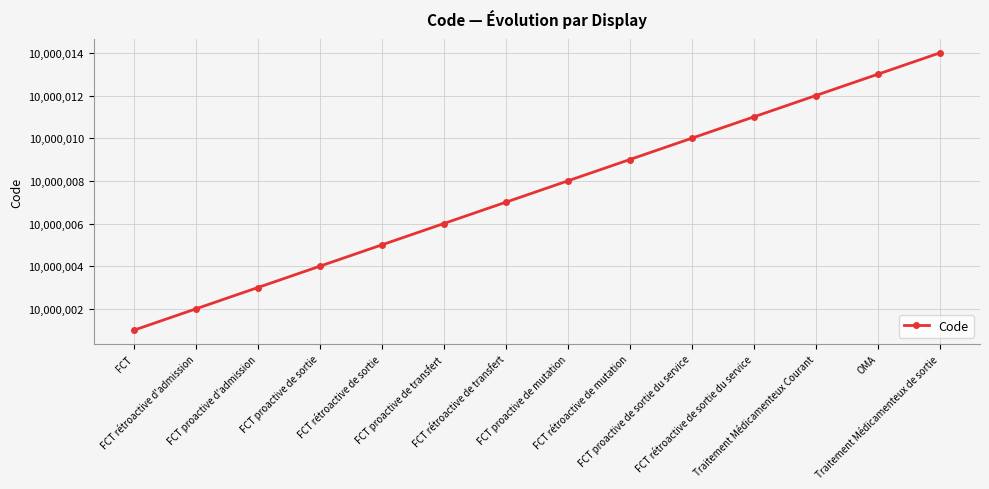

Which has a higher value, FCT rétroactive d'admission or Traitement Médicamenteux de sortie?

Traitement Médicamenteux de sortie